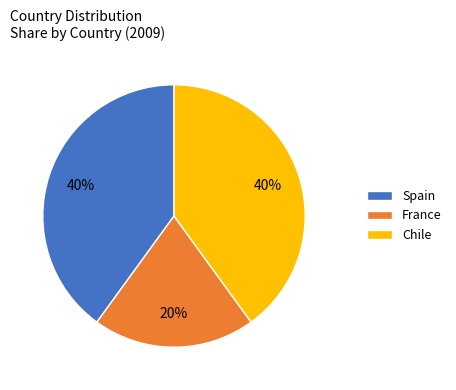

Is it true that France is 29% of the pie?

False